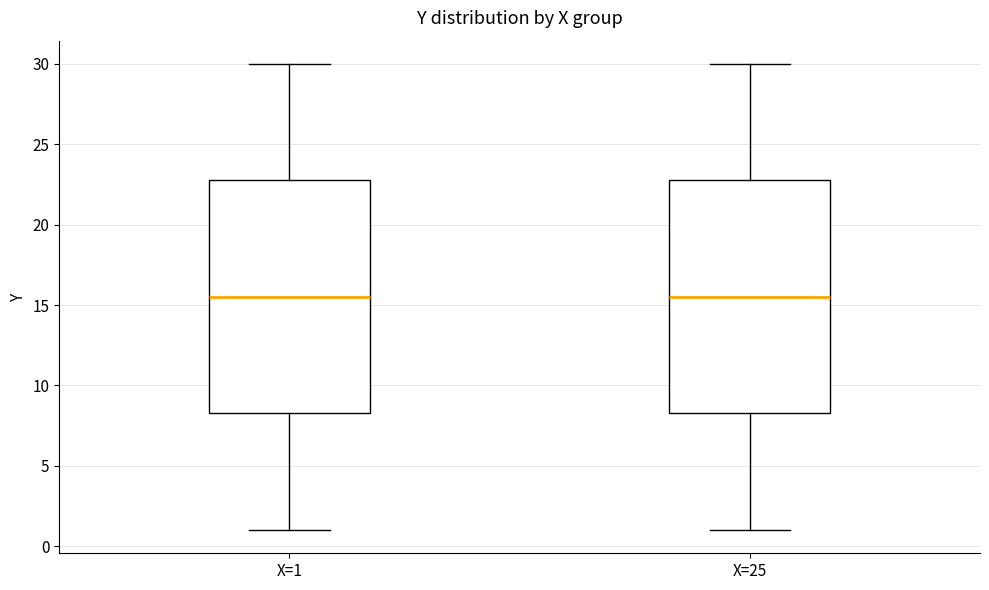

Reading left to right, transcribe this box plot: for each box, give where its median line is, the range the box spans, and where its two whiskers end, as read against the y-axis. The values are not printed on the chart, so give them approximately, as read against the axis.

X=1: median 15.5, box 8.5 to 23.0, whiskers 1.0 to 30.0
X=25: median 15.5, box 8.5 to 23.0, whiskers 1.0 to 30.0